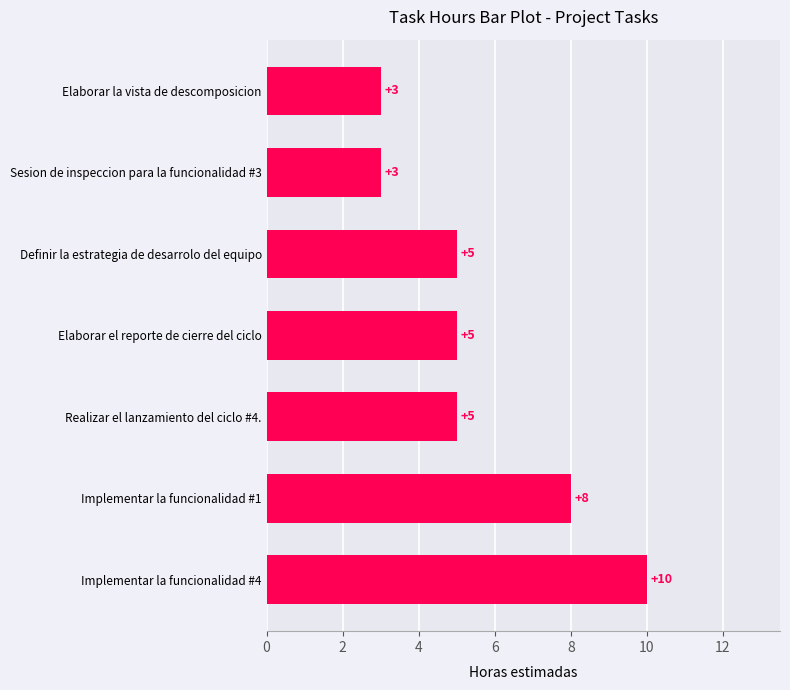

What is the ratio of the value at Sesion de inspeccion para la funcionalidad #3 to the value at Implementar la funcionalidad #4?

0.3